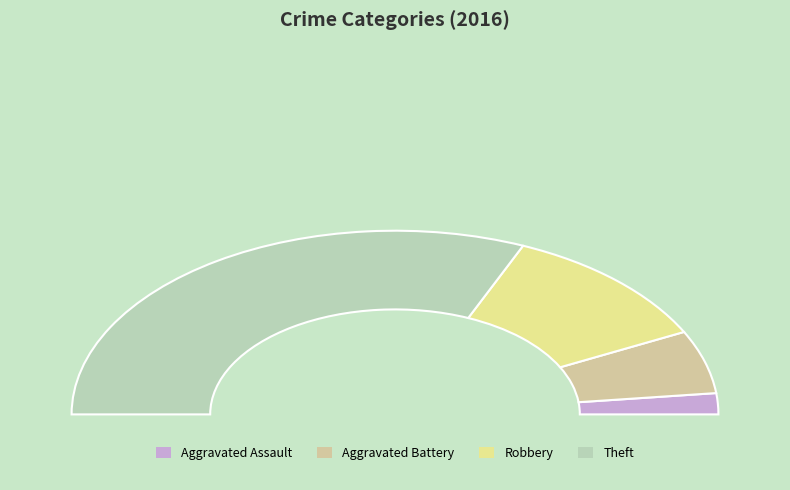

How many segments does this pie chart have?

4